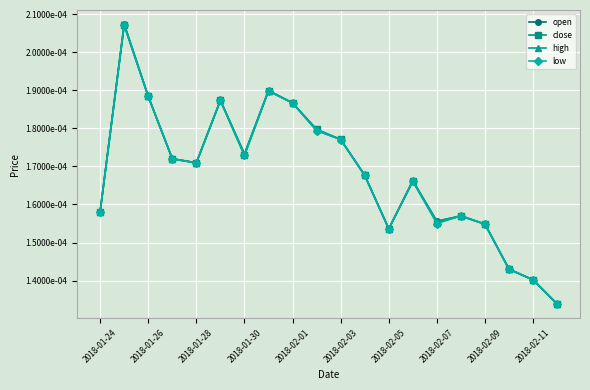

Rank the series by their average value, from highest to lowest.

high, open, close, low